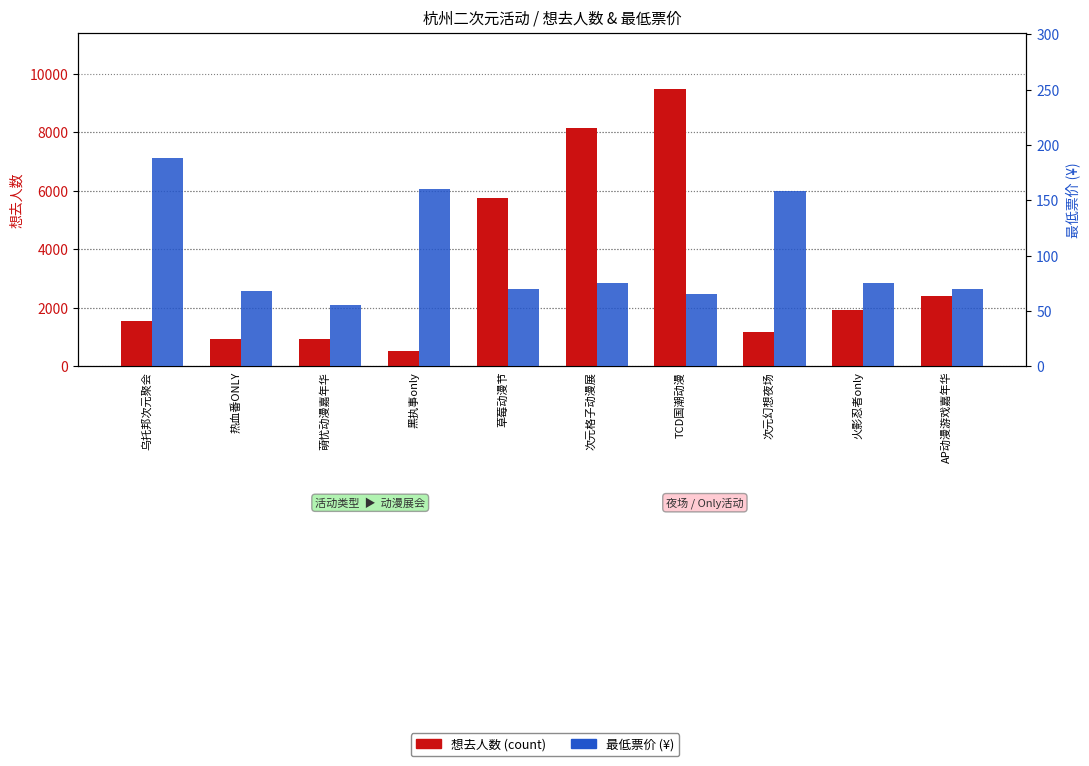

At which label does 最低票价 (¥) first exceed 75?

乌托邦次元聚会